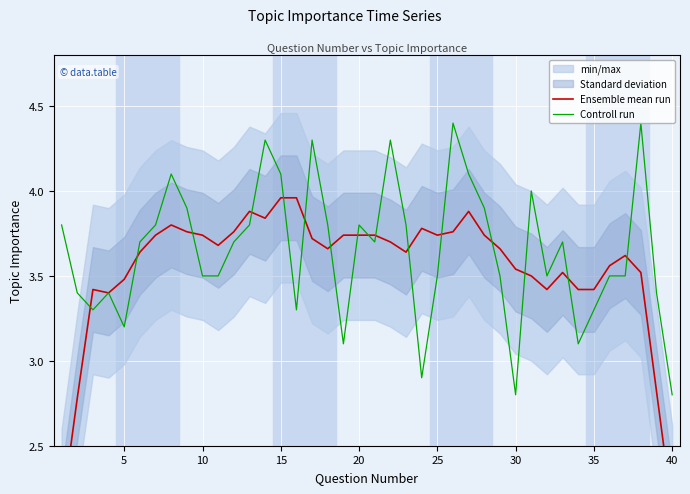

How many data points in Controll run are above 3?

37